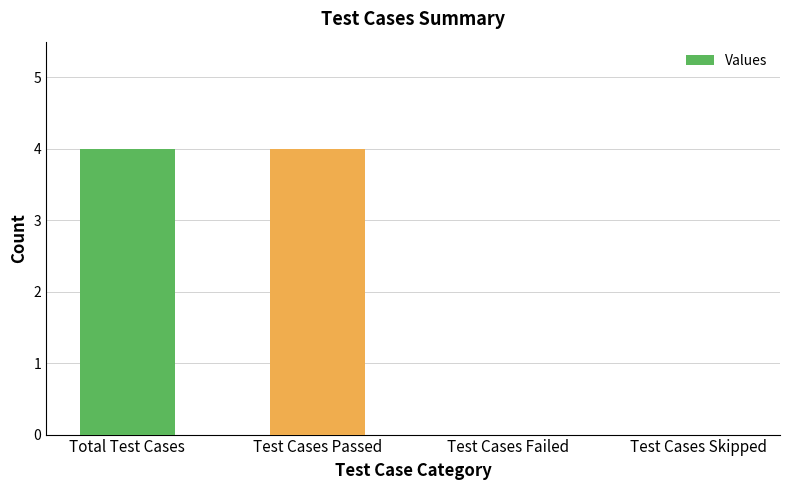

What is the change in value from Total Test Cases to Test Cases Failed?

-4